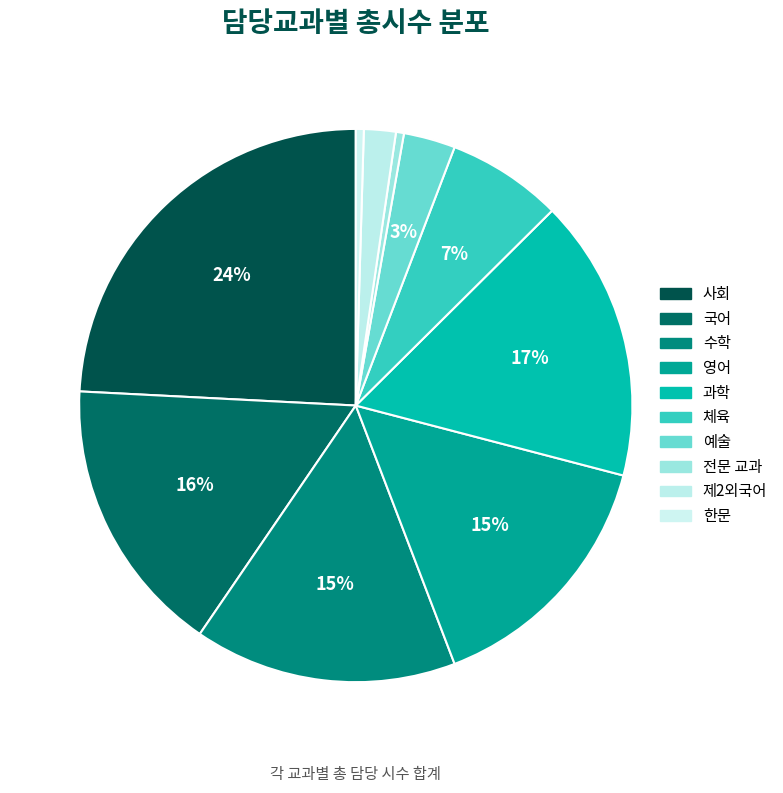

Which category has the biggest portion of the pie?

사회